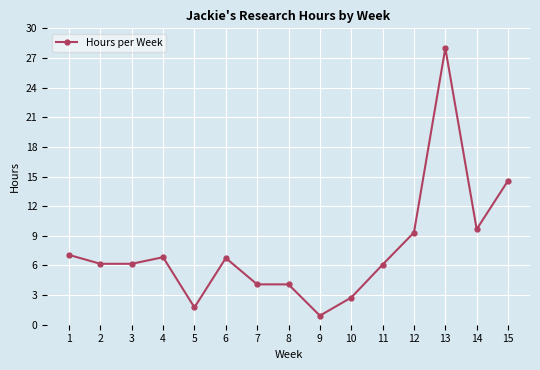

Which category has the lowest value across all series?

9